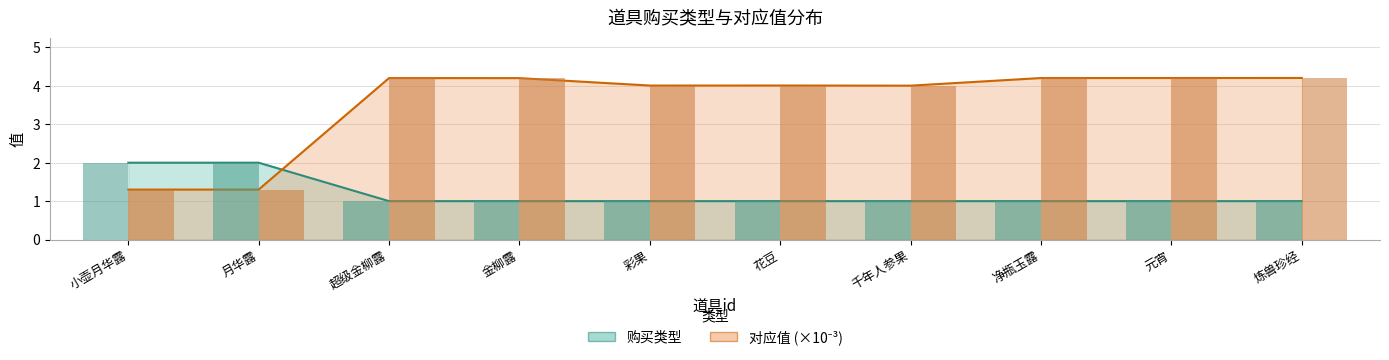

Count the number of data series in this chart.

2